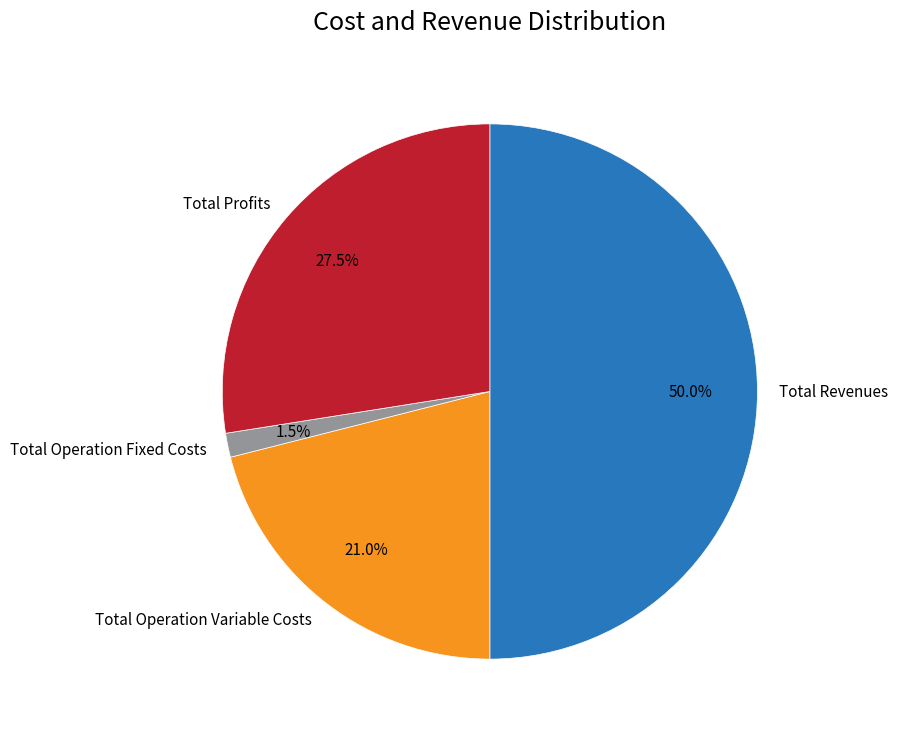

Which category has the smallest portion of the pie?

Total Operation Fixed Costs